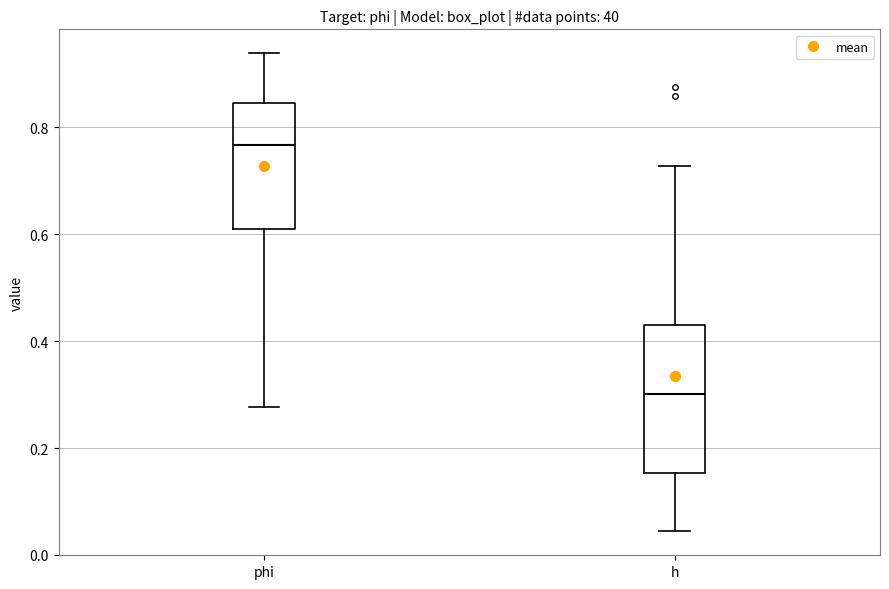

Where does the median line of the box for h sit on the y-axis? The values are not printed on the chart, so give them approximately, as read against the axis.

0.30